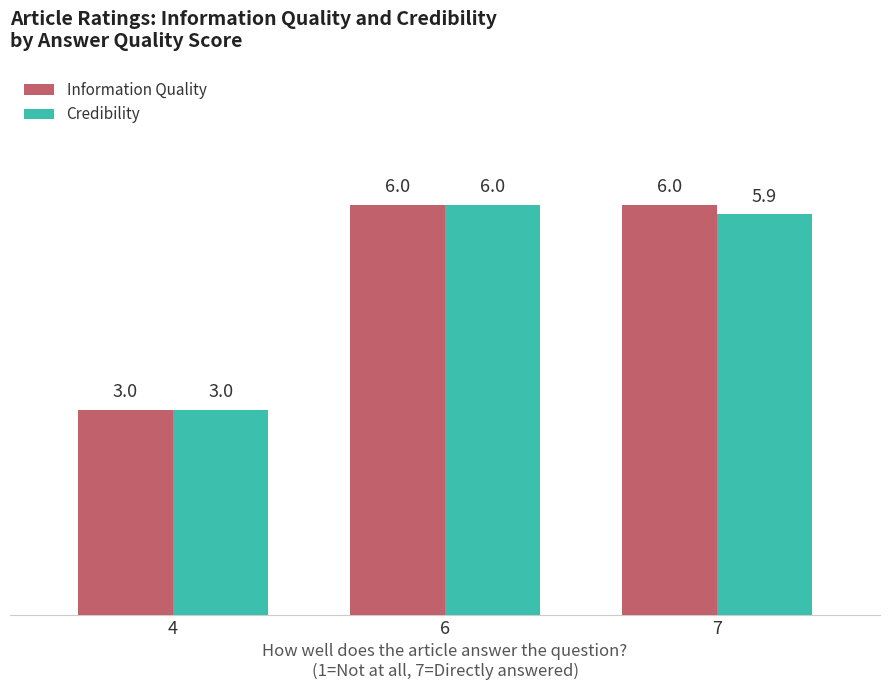

At 7, list the series in order from smallest to largest.

Credibility, Information Quality